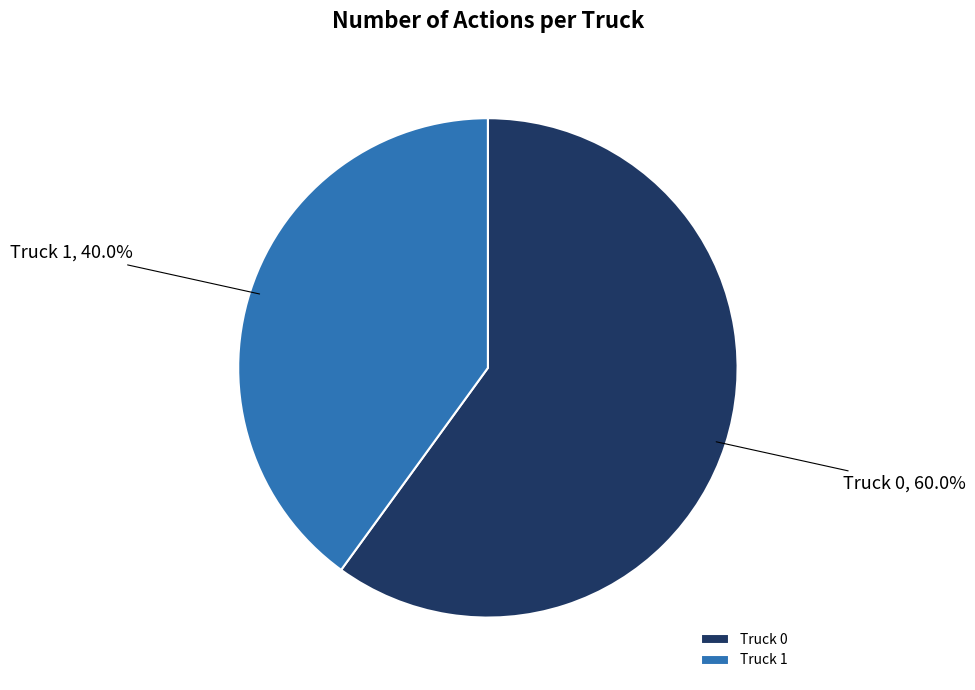

Which slice is the smallest?

Truck 1